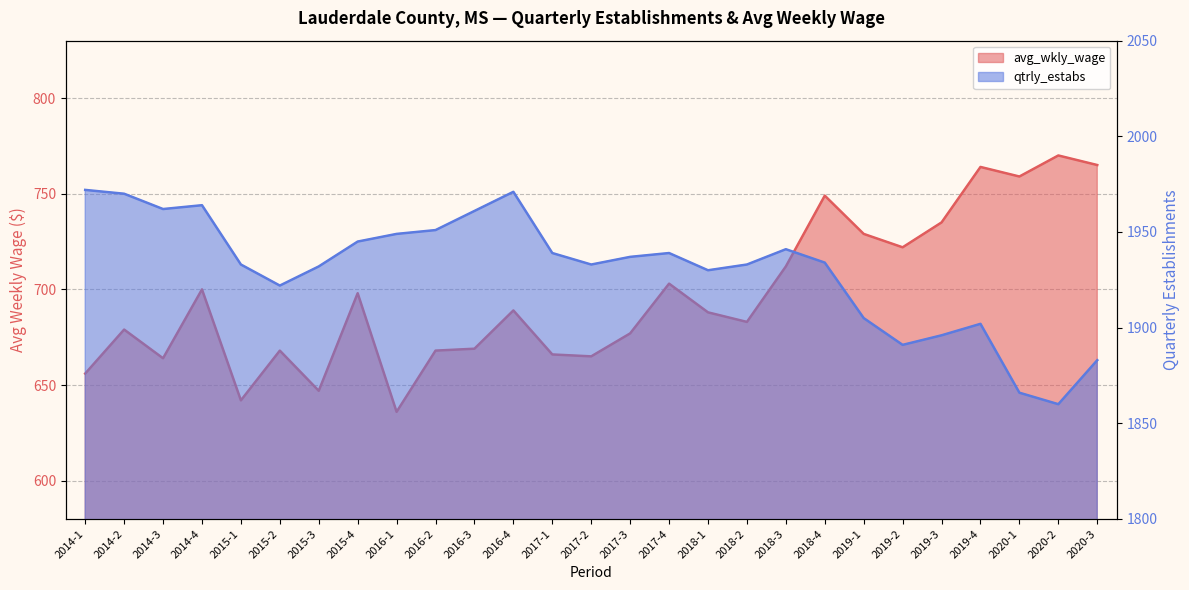

The value of avg_wkly_wage at 2019-3 is 983. True or false?

False